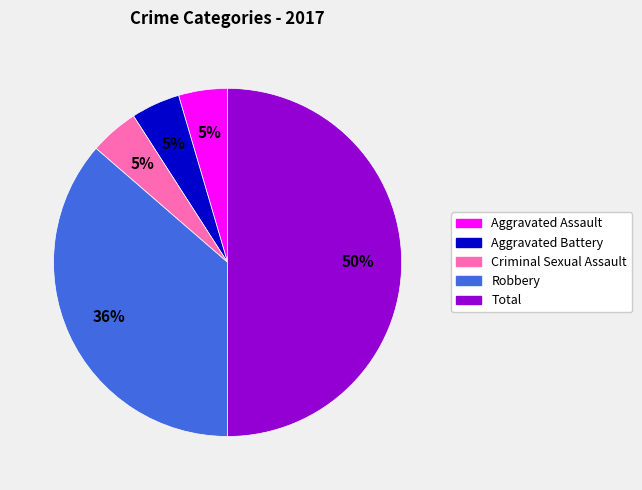

Which slice is the largest?

Total